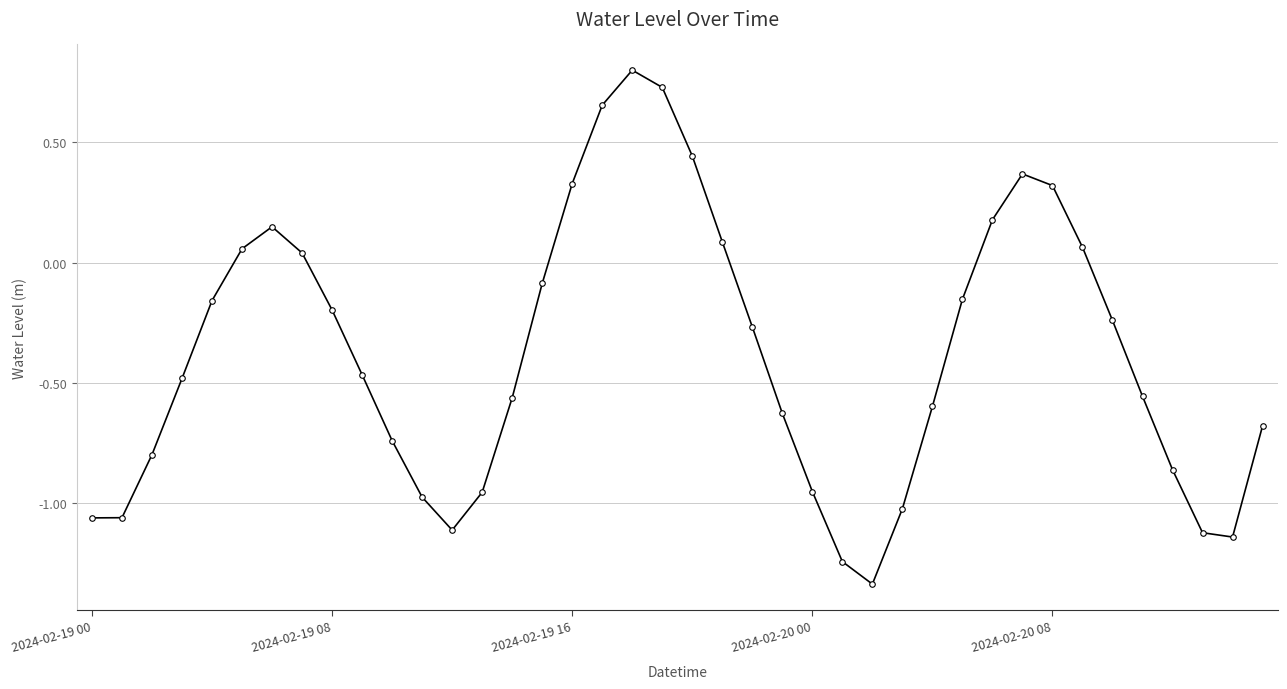

How many lines are shown in the chart?

1